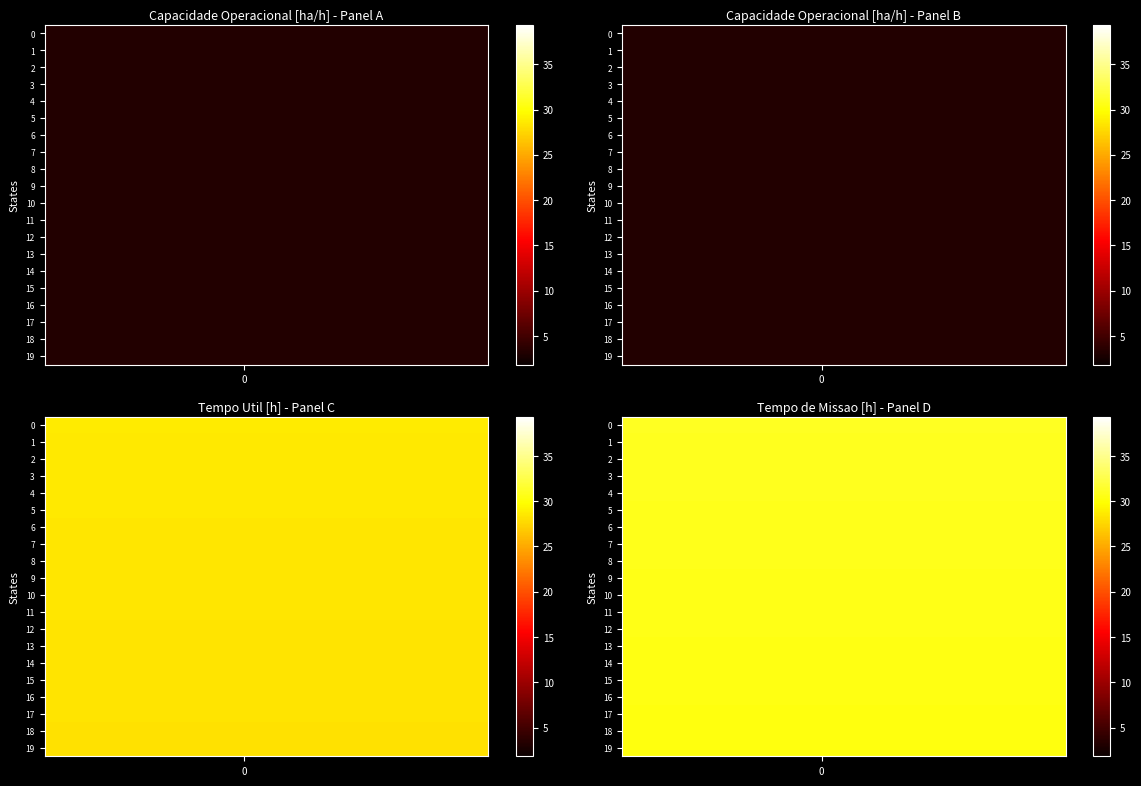

What is the spread (max minus min) of values at 3?

0.7